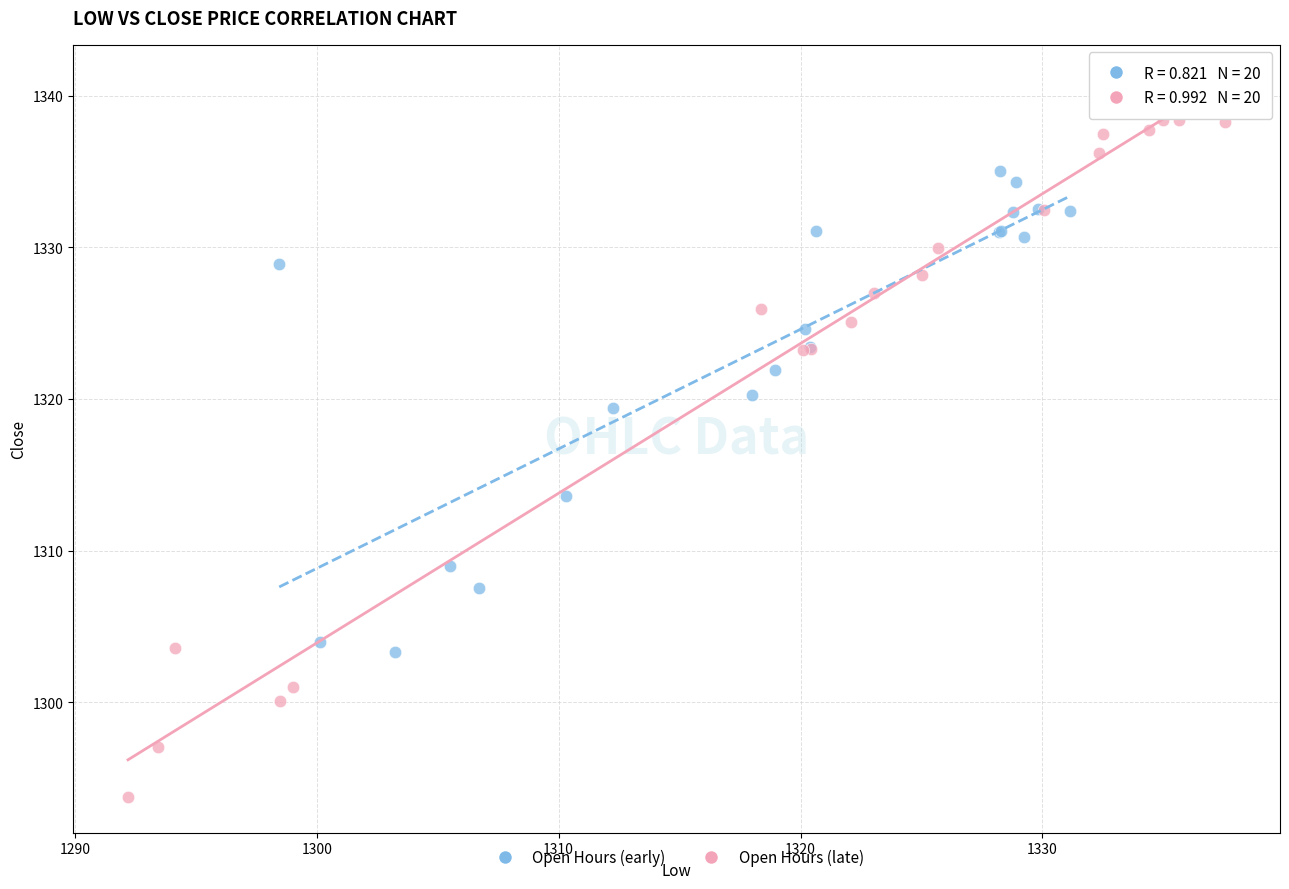

Which series contains the lowest Y value?

Open Hours (late)